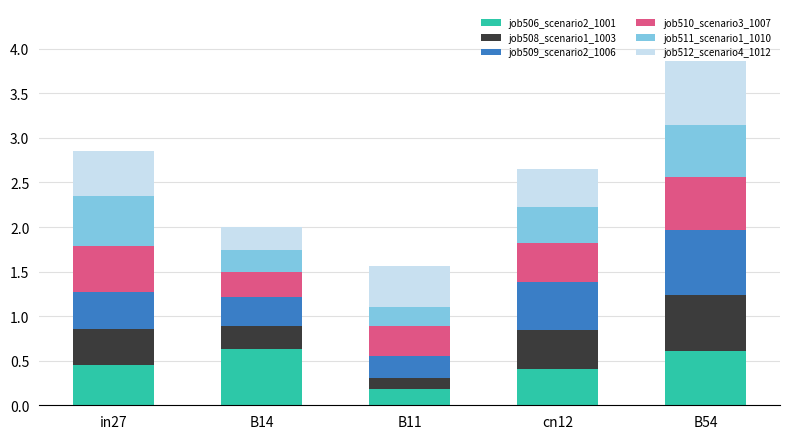

What is the total value across all series at B14?

2.0